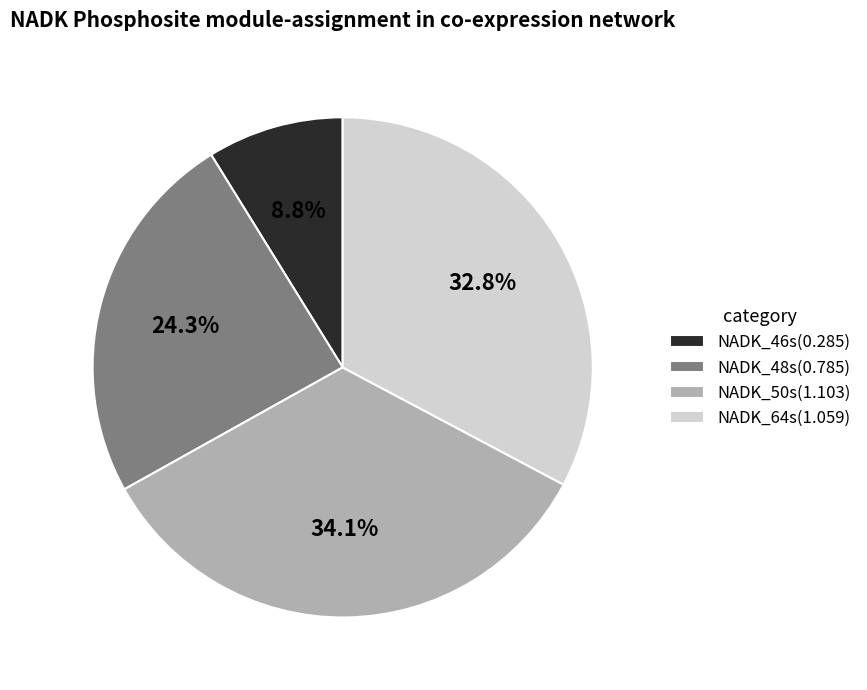

The NADK_64s slice represents 20% of the pie. True or false?

False